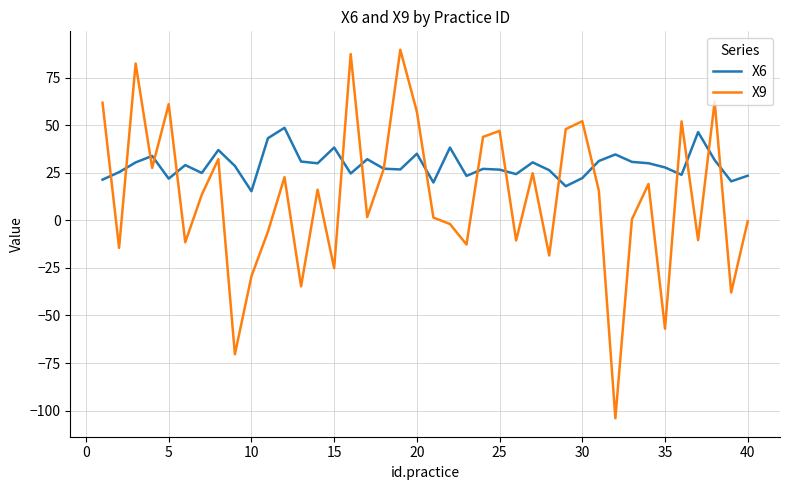

Which series has the widest spread of values?

X9